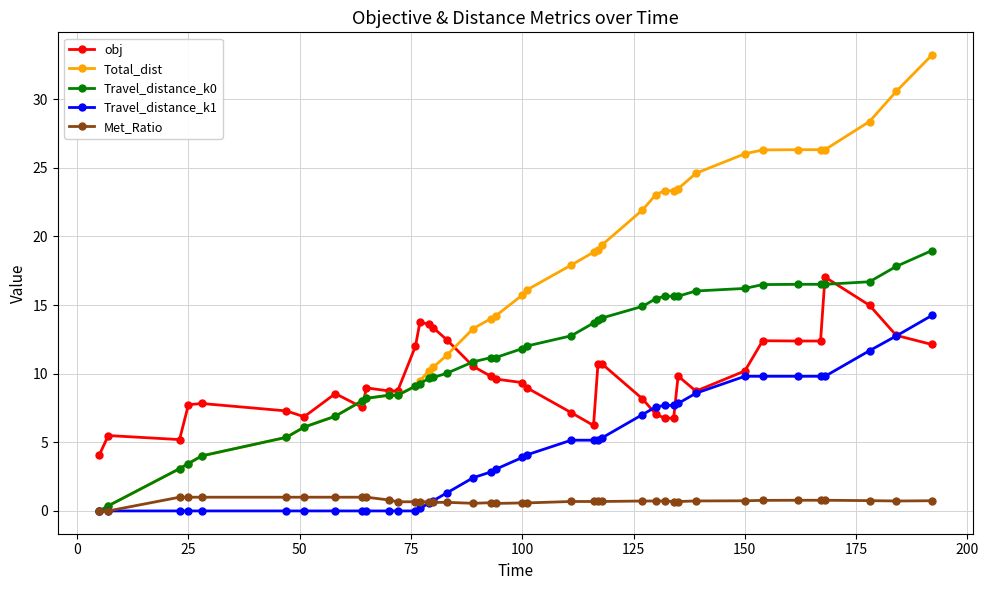

Which series has the widest spread of values?

Total_dist